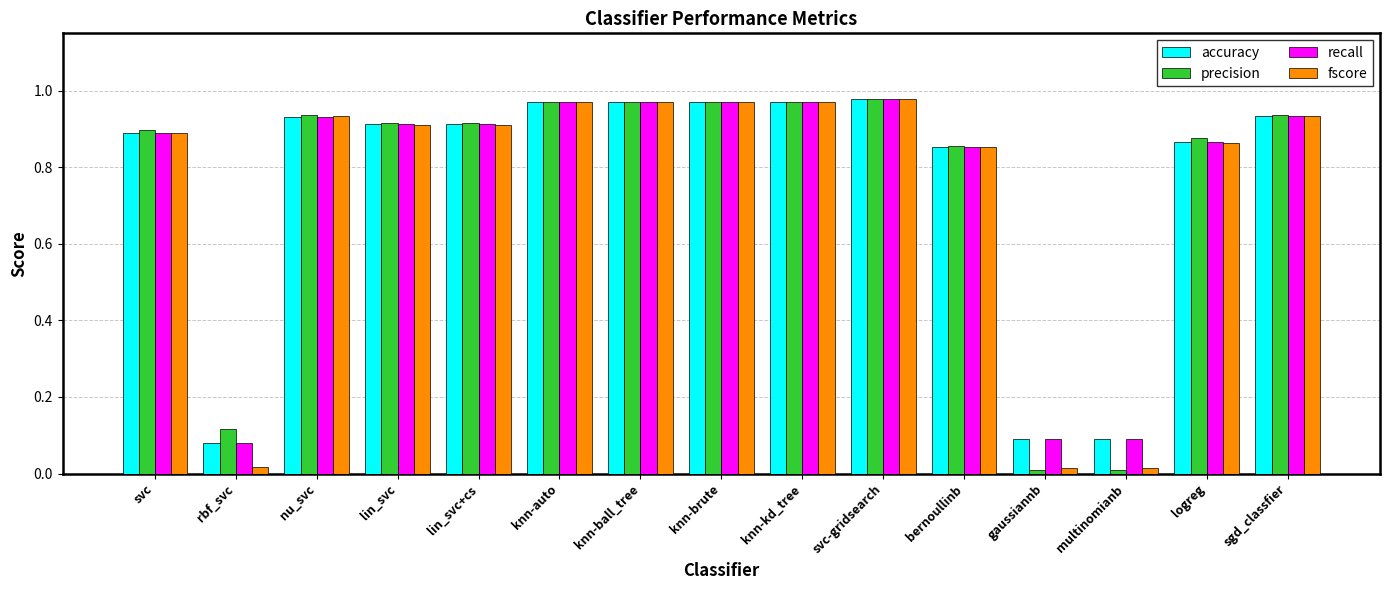

True or false: precision has a value of 0.2 at knn-ball_tree.

False